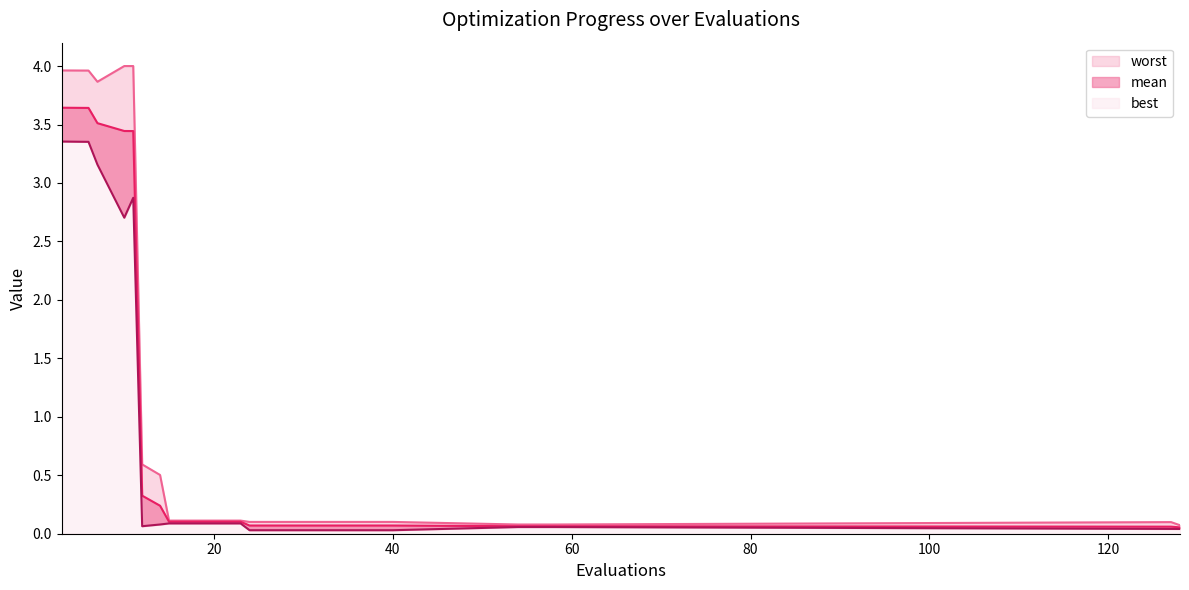

Which series has the largest total across all categories?

worst